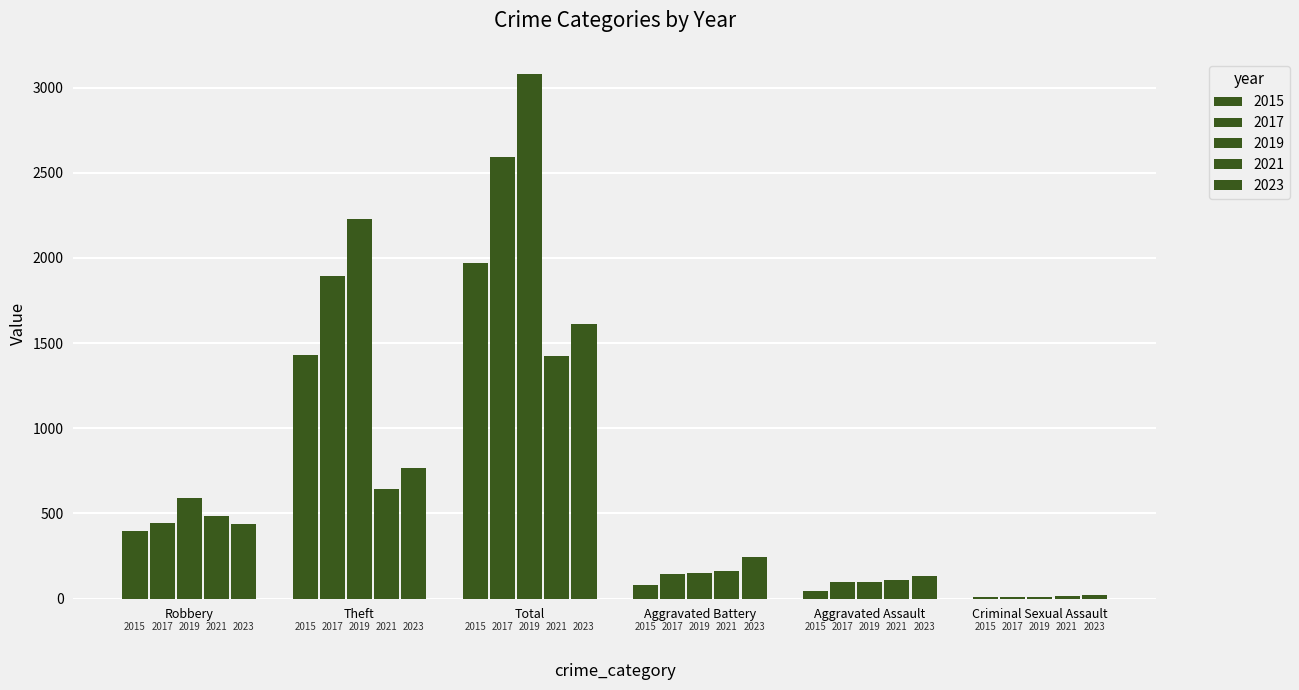

How many groups of bars are there?

6